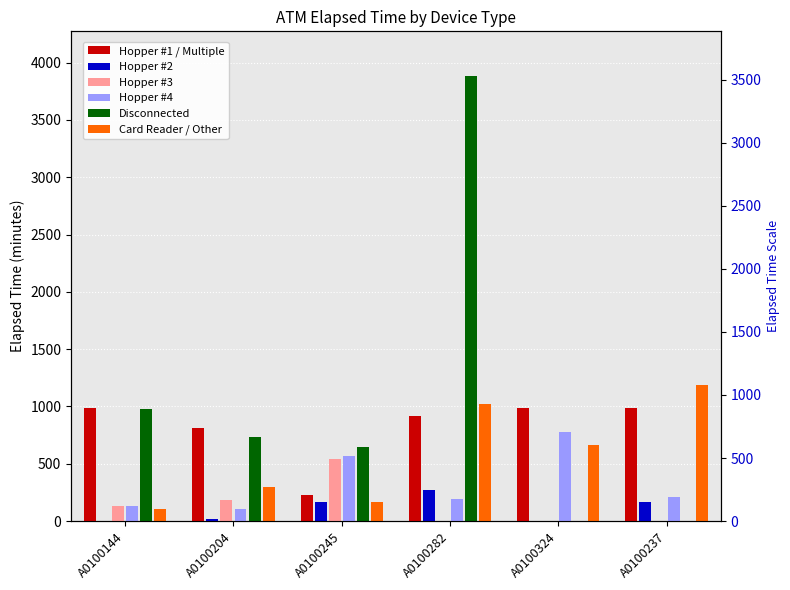

The Card Reader / Other series shows 603 at A0100282. True or false?

False